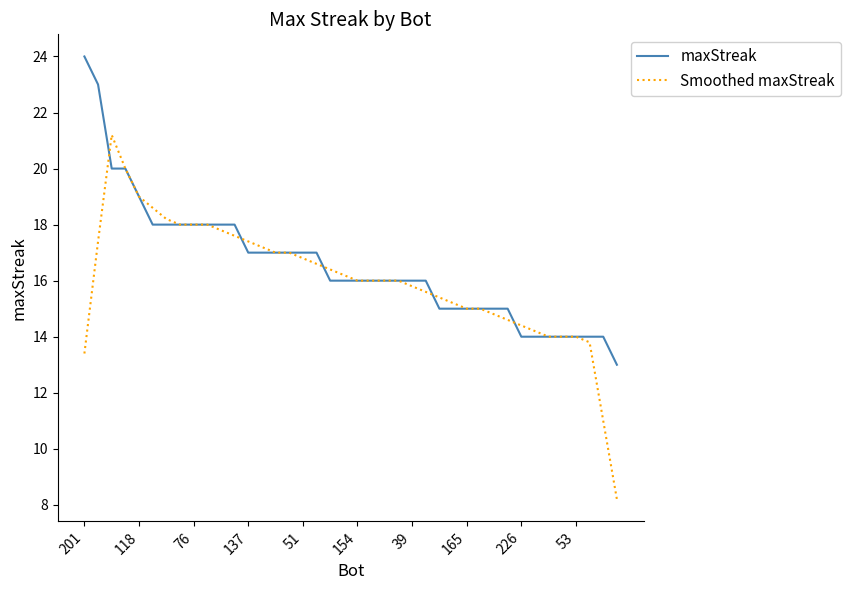

Is this an area chart (filled region under the line)?

No